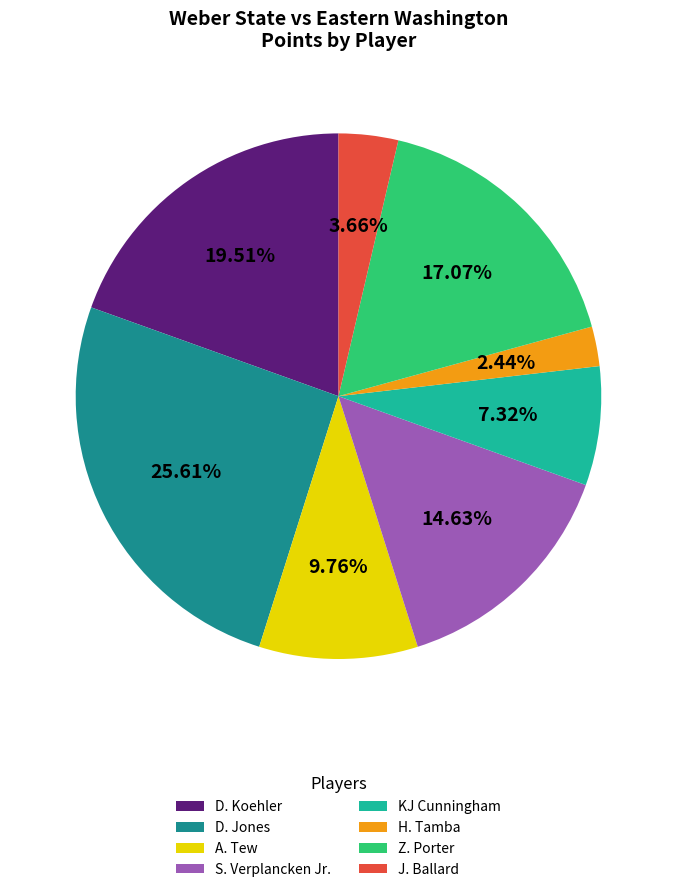

The D. Jones slice represents 26% of the pie. True or false?

True